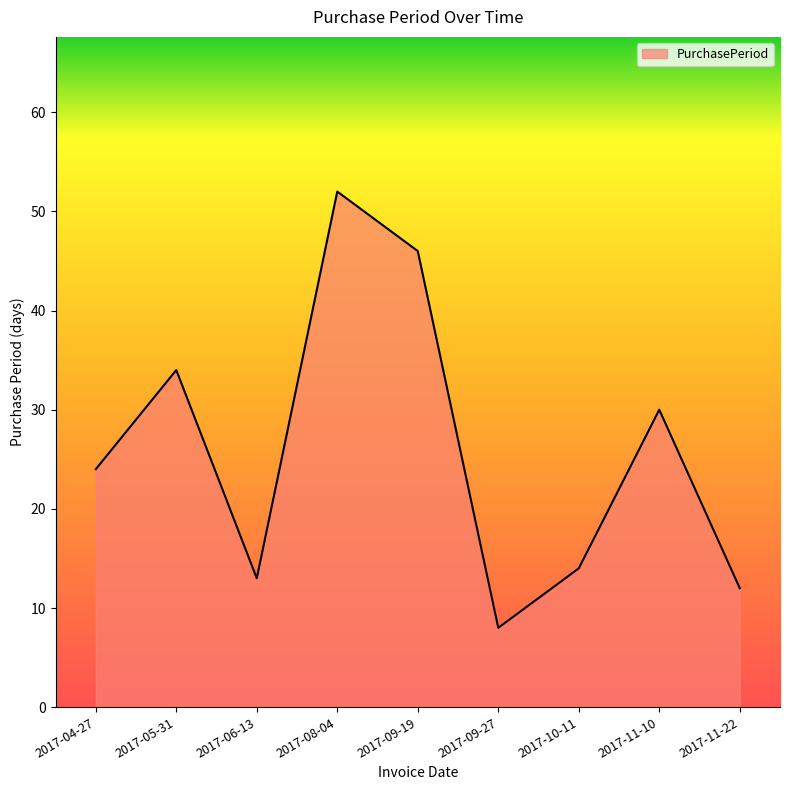

Between 2017-06-13 and 2017-04-27, which is larger?

2017-04-27